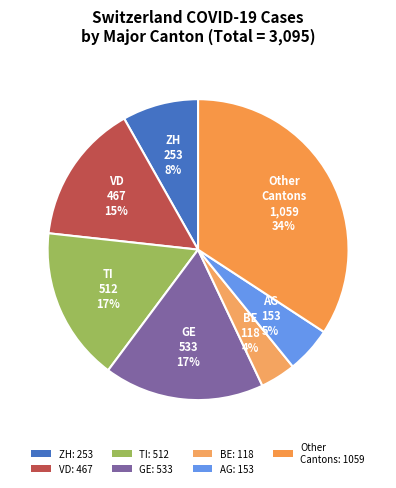

What is the largest slice in the pie chart?

Other Cantons: 1059